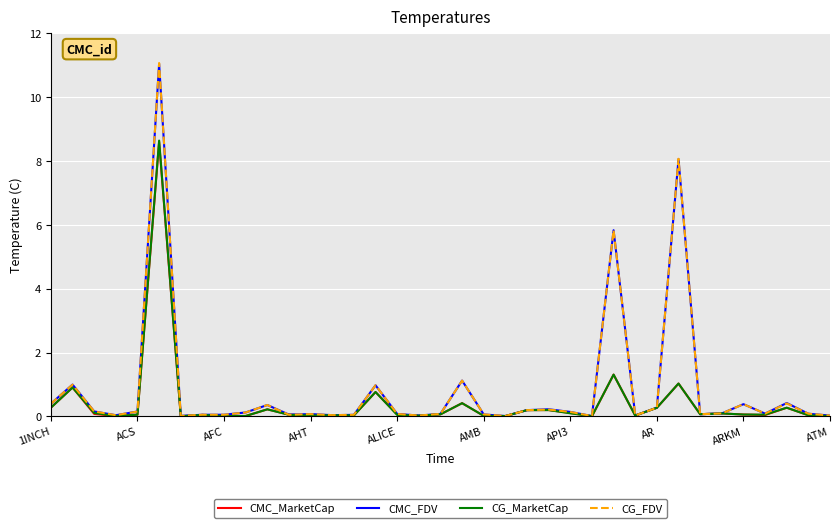

What is the highest value of the CG_FDV series?

11.1